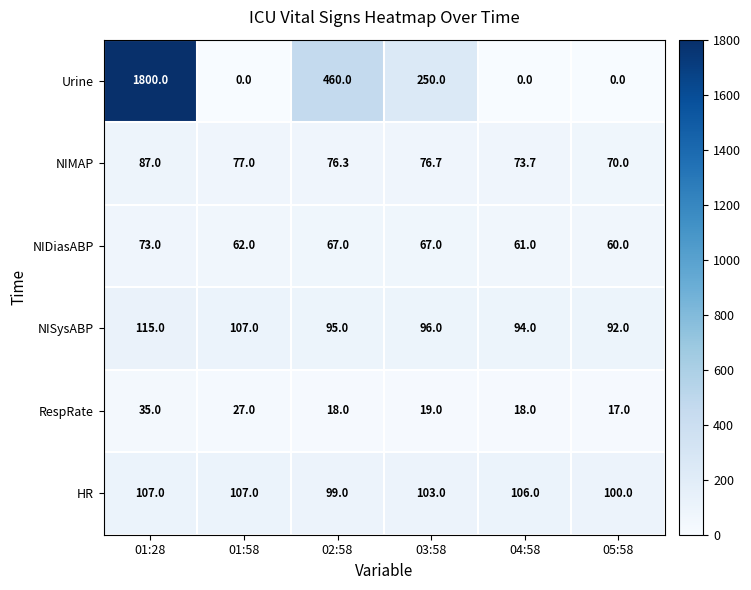

Which category has the highest value across all series?

01:28